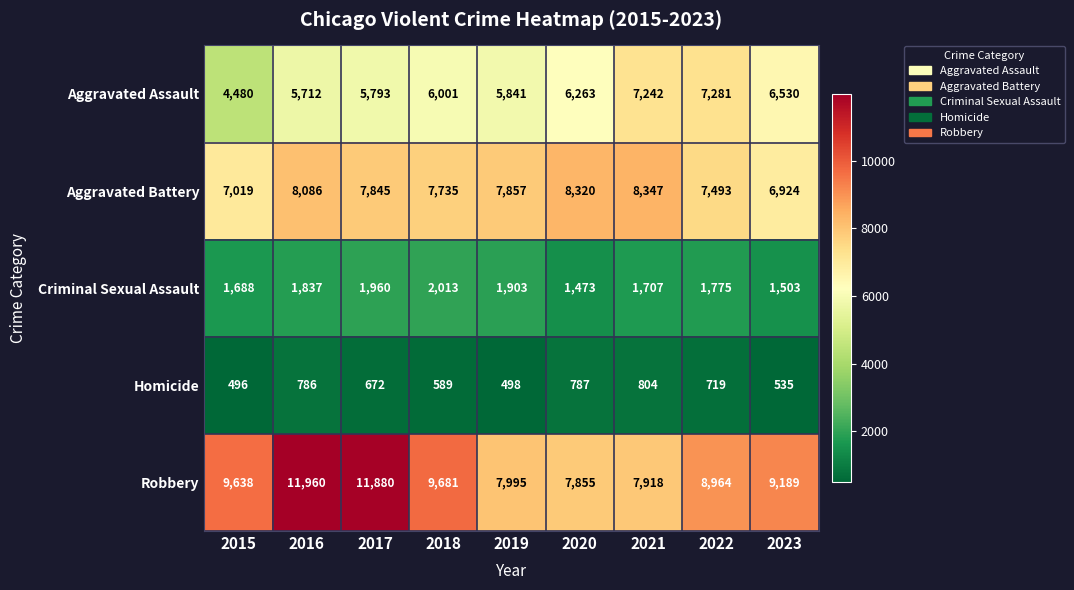

True or false: Robbery has a value of 9638 at 2015.

True